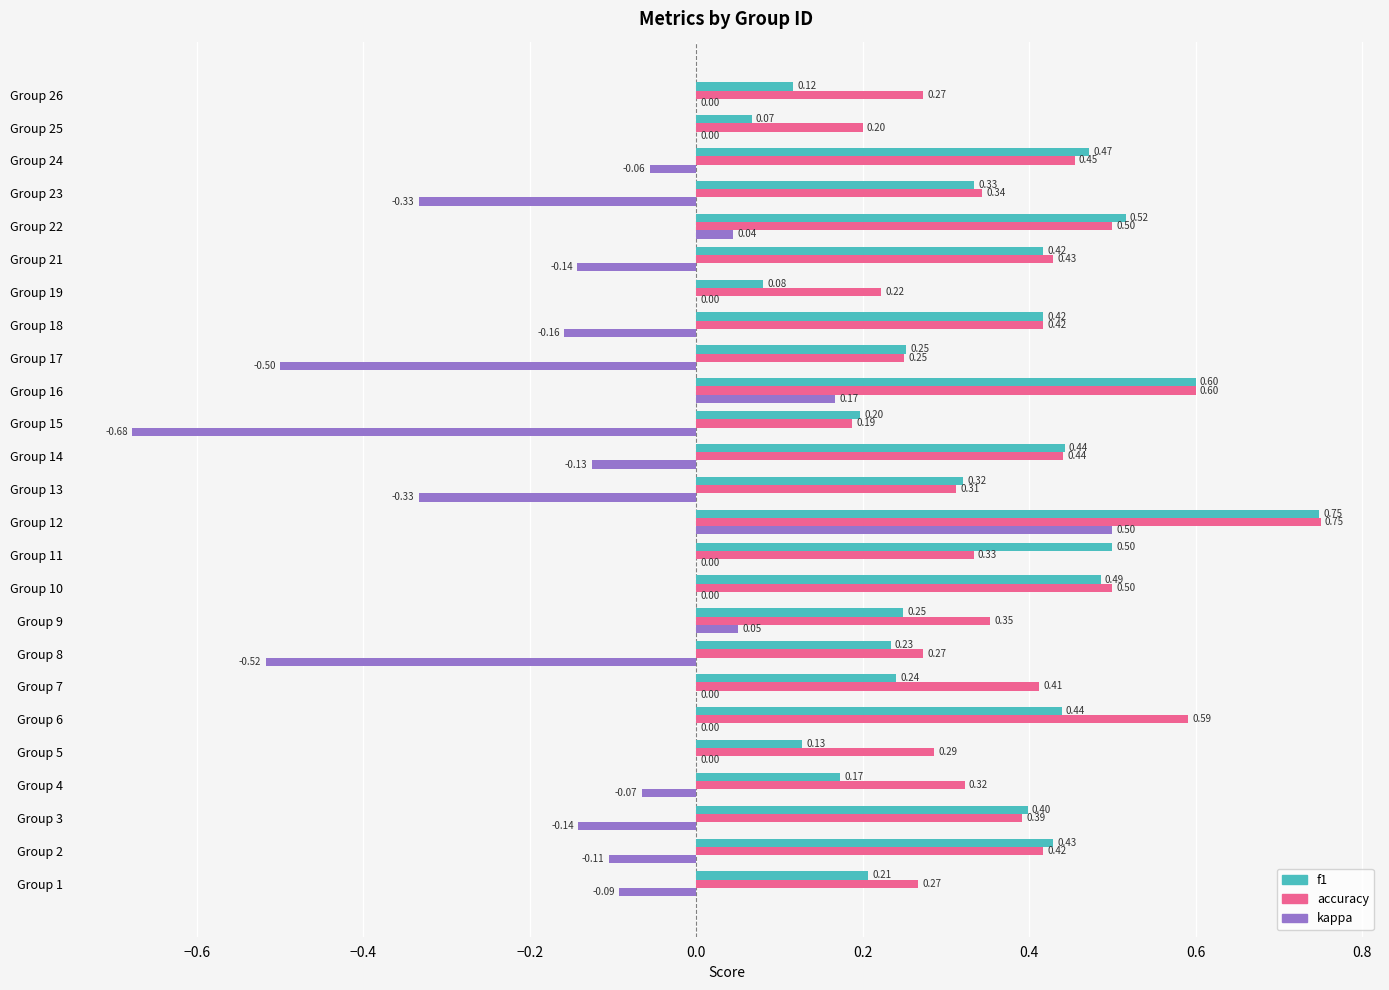

What is the sum of all f1 values?

8.5